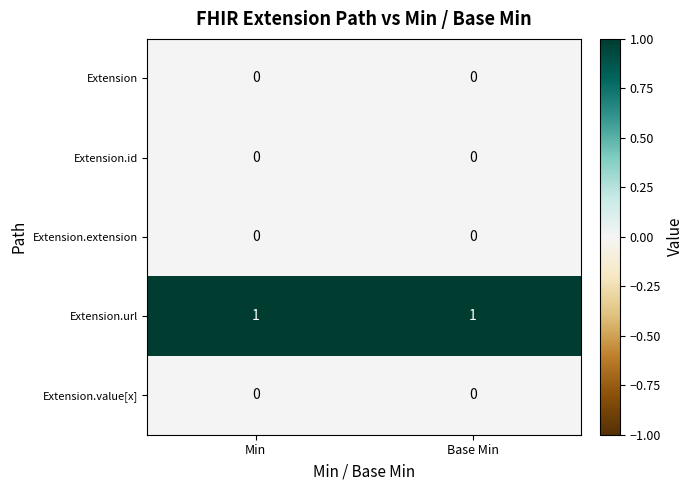

Reading left to right, extract all data points from this chart.

Extension: Min=0	Base Min=0
Extension.id: Min=0	Base Min=0
Extension.extension: Min=0	Base Min=0
Extension.url: Min=1	Base Min=1
Extension.value[x]: Min=0	Base Min=0